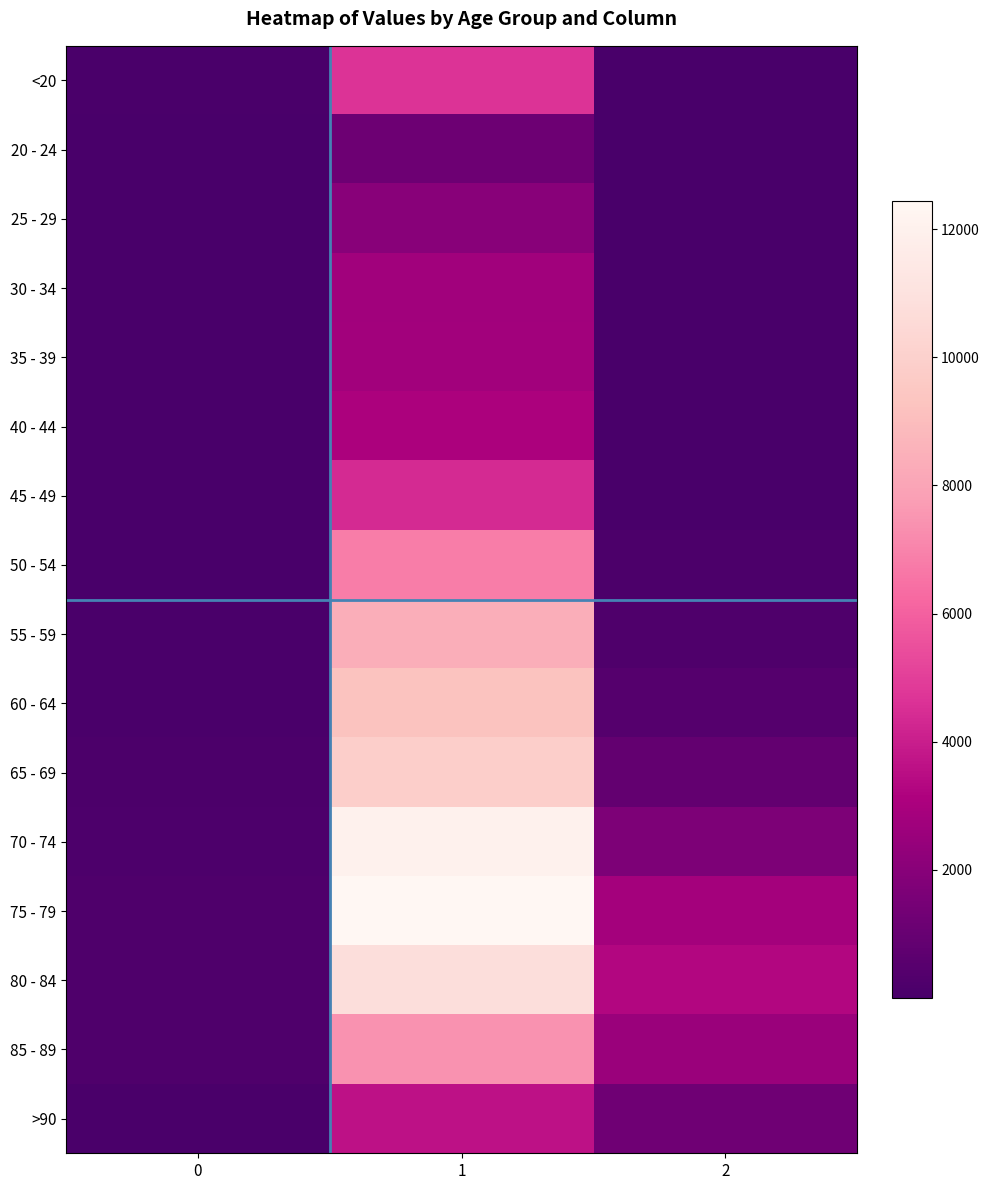

What is the spread (max minus min) of values at 2?

3270